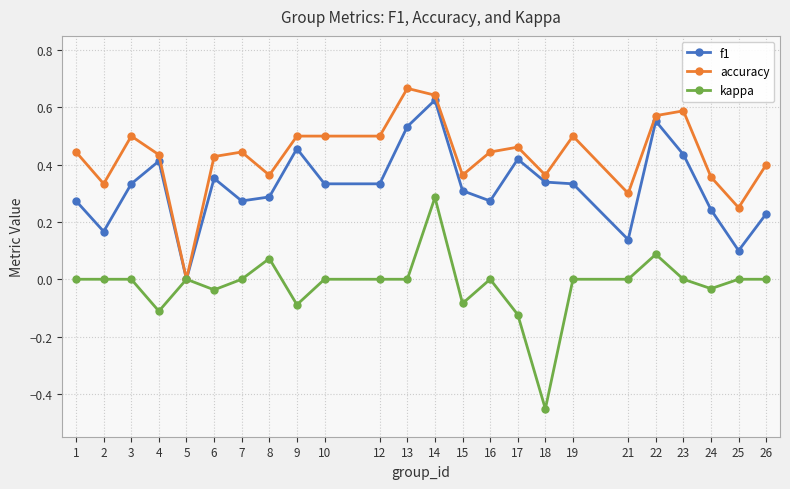

The kappa series shows 0.4 at 16. True or false?

False